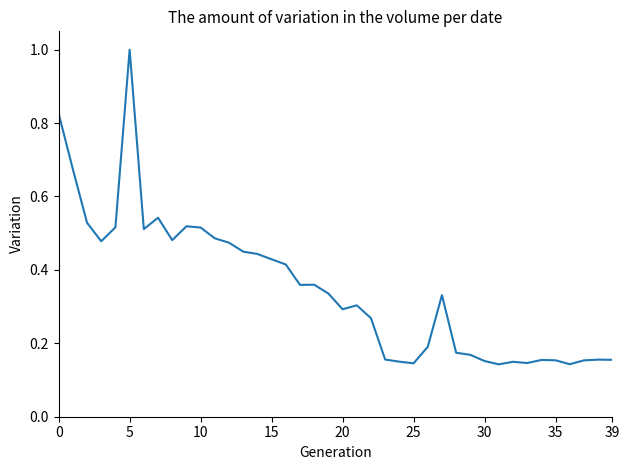

What is the greatest value displayed?

1.0